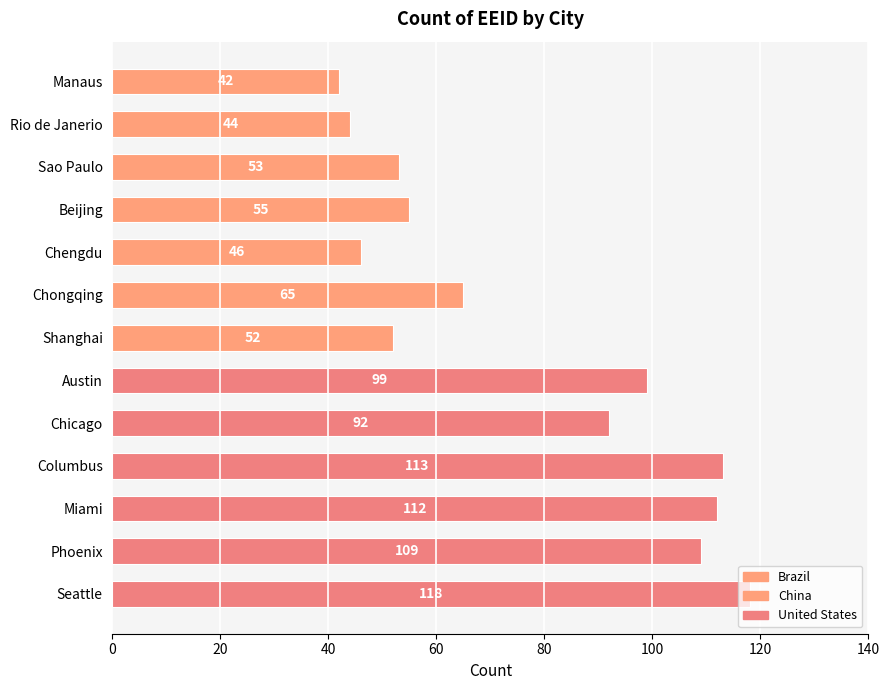

What is the value of the 10th bar from the top?

113